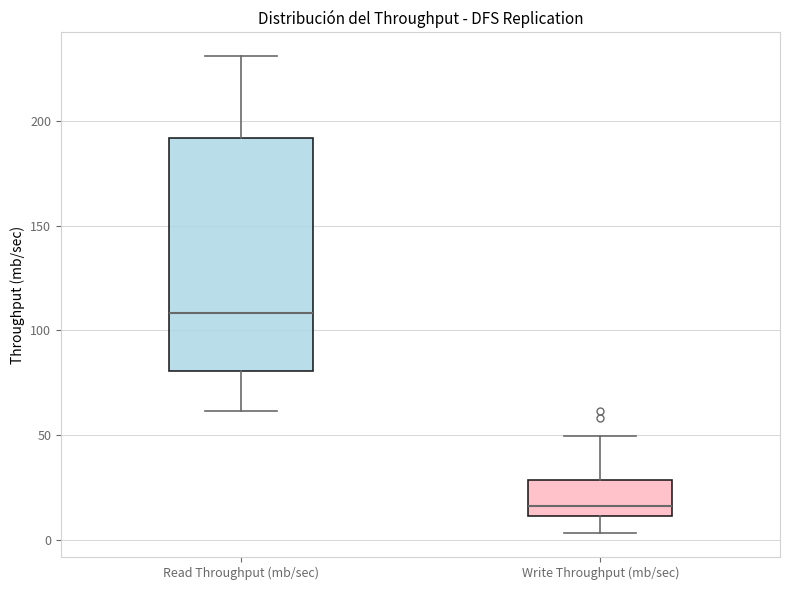

Reading left to right, transcribe this box plot: for each box, give where its median line is, the range the box spans, and where its two whiskers end, as read against the y-axis. The values are not printed on the chart, so give them approximately, as read against the axis.

Read Throughput (mb/sec): median 110, box 80 to 190, whiskers 60 to 230
Write Throughput (mb/sec): median 15, box 10 to 30, whiskers 5 to 50